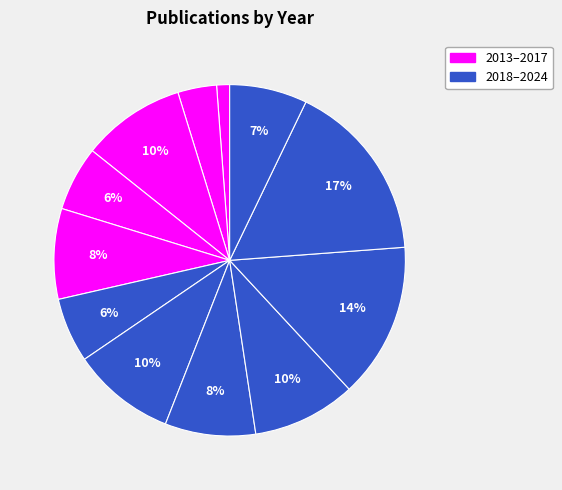

How many segments does this pie chart have?

12